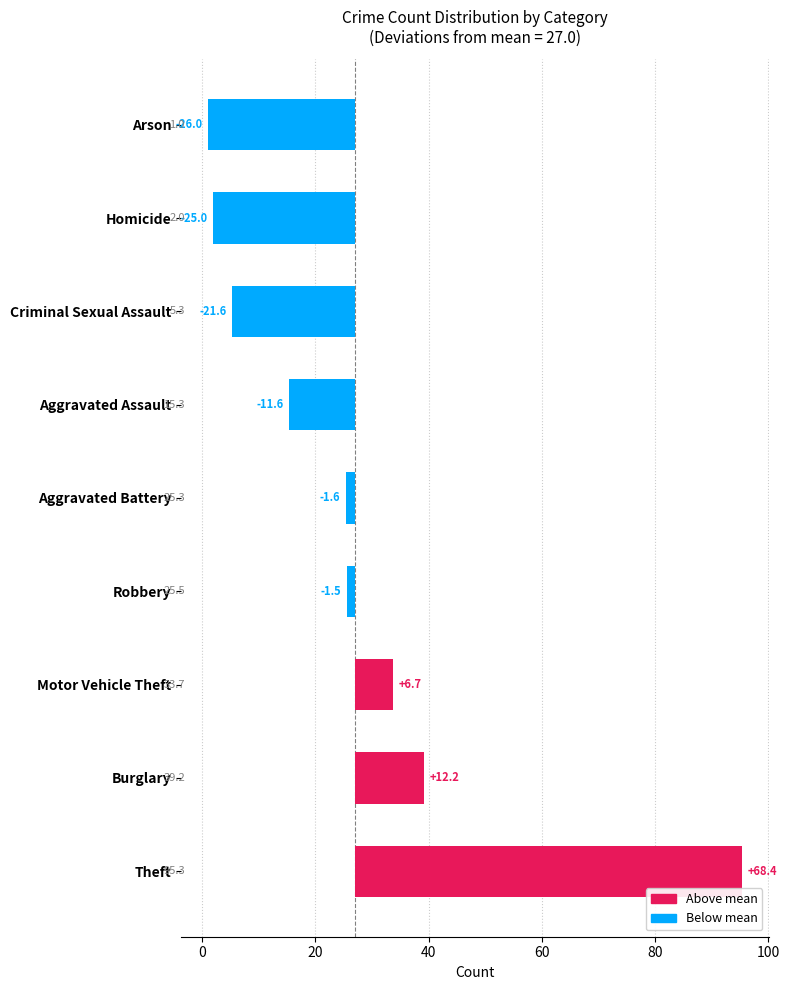

What is the spread (max minus min) of values at 2?

2